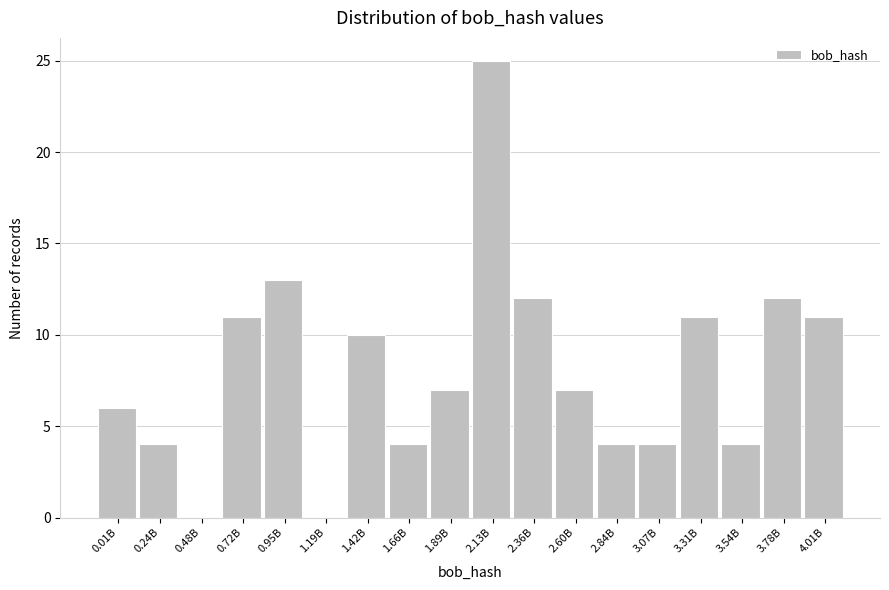

Reading right to left, transcribe all the data shown in this chart.

4.01B=11	3.78B=12	3.54B=4	3.31B=11	3.07B=4	2.84B=4	2.60B=7	2.36B=12	2.13B=25	1.89B=7	1.66B=4	1.42B=10	1.19B=0	0.95B=13	0.72B=11	0.48B=0	0.24B=4	0.01B=6